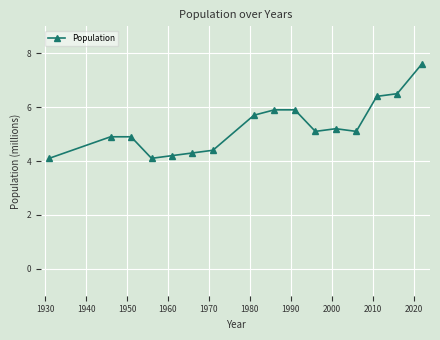

Count the number of categories in the chart.

16